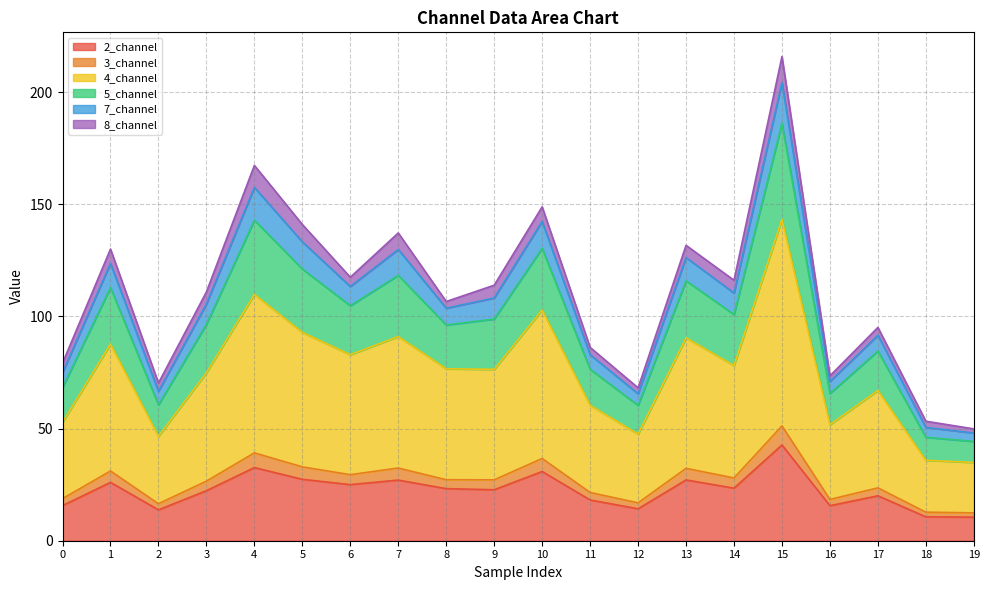

True or false: 3_channel and 5_channel intersect in this chart.

False